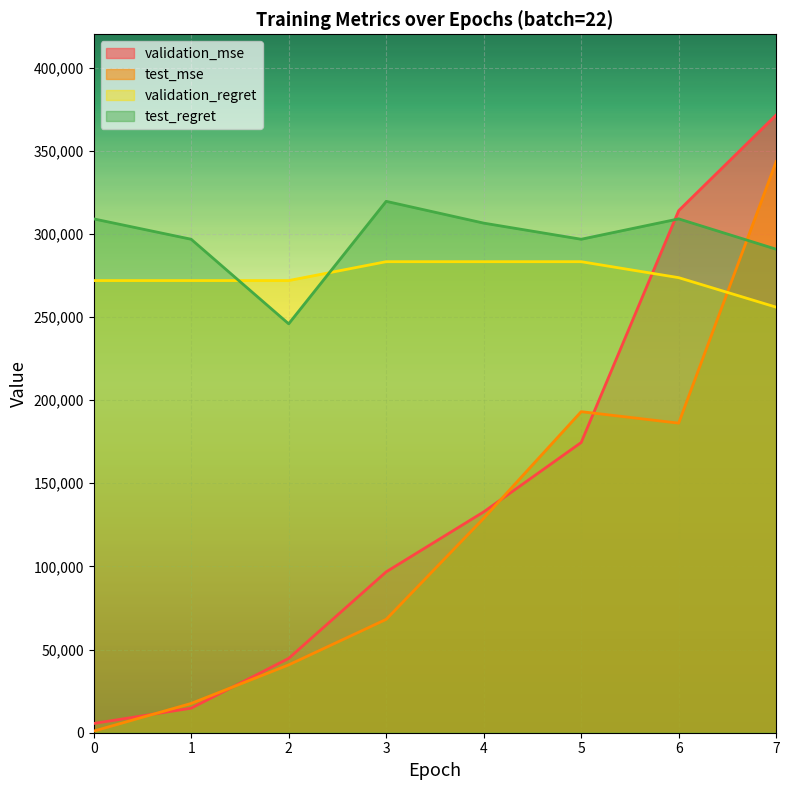

How many values in the validation_regret series are below 273650?

4